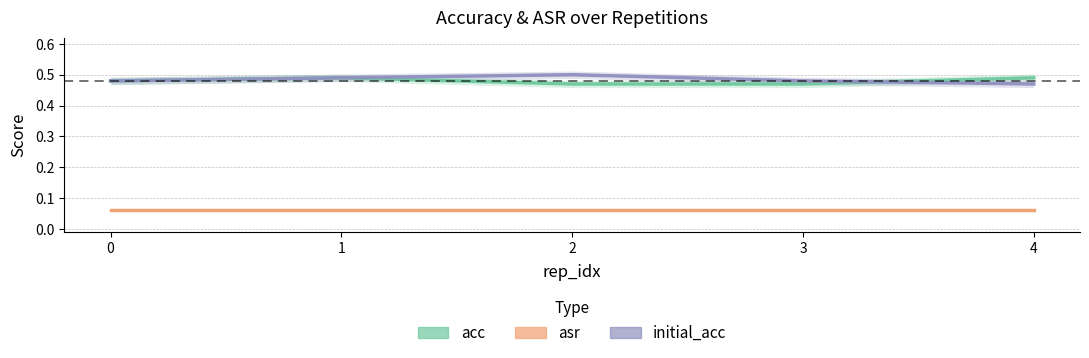

Does the chart have visible grid lines?

Yes